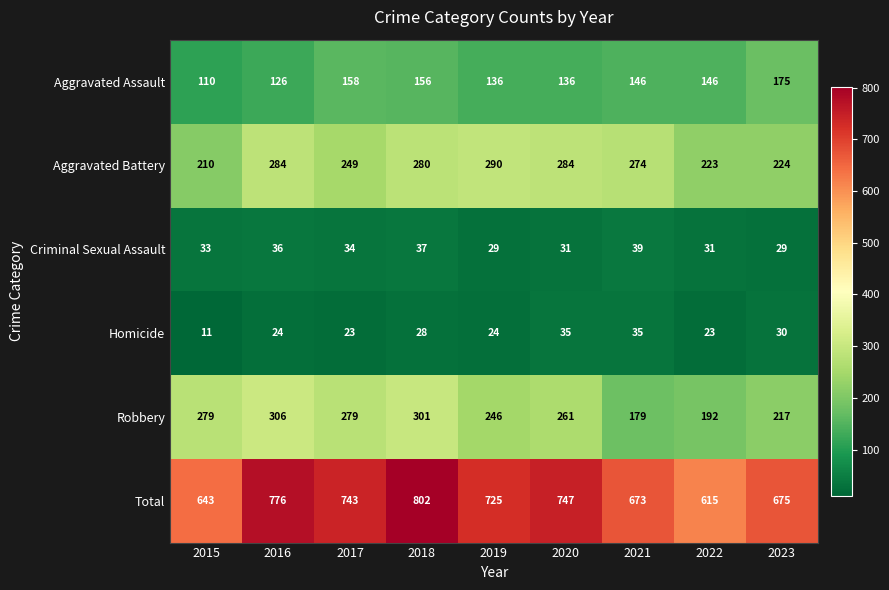

Which series has the largest total across all categories?

Total